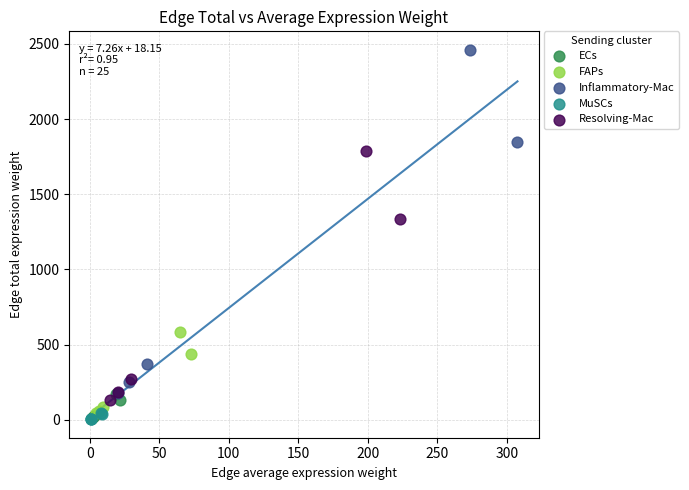

Which series reaches the maximum Y coordinate?

Inflammatory-Mac